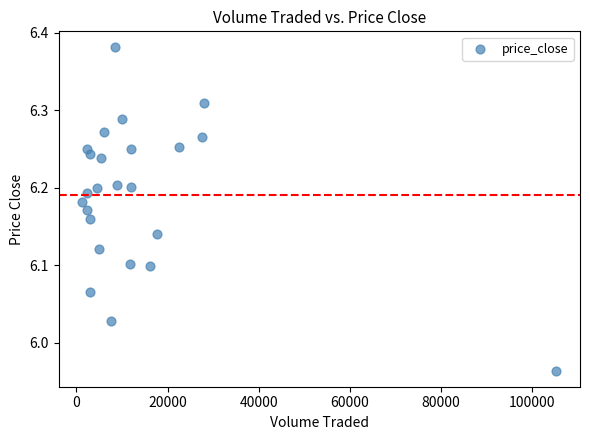

What is the range of Y values (max minus min)?

0.4